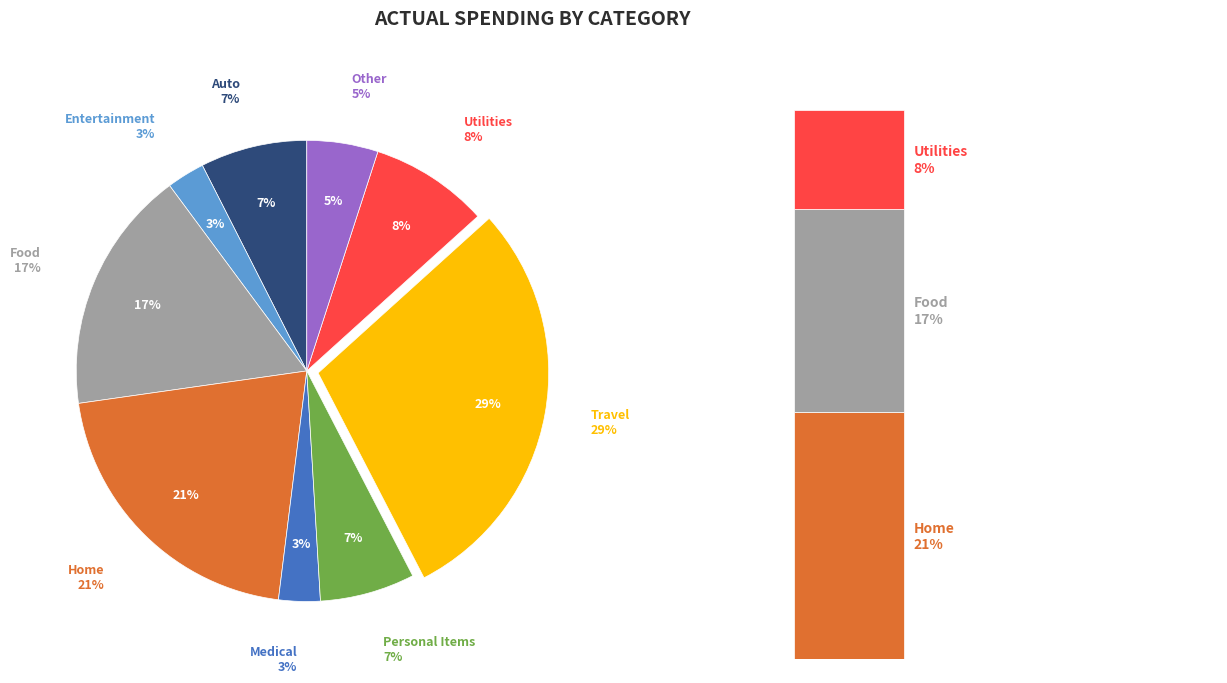

Approximately how many times larger is the value at Medical compared to Auto?

0.4